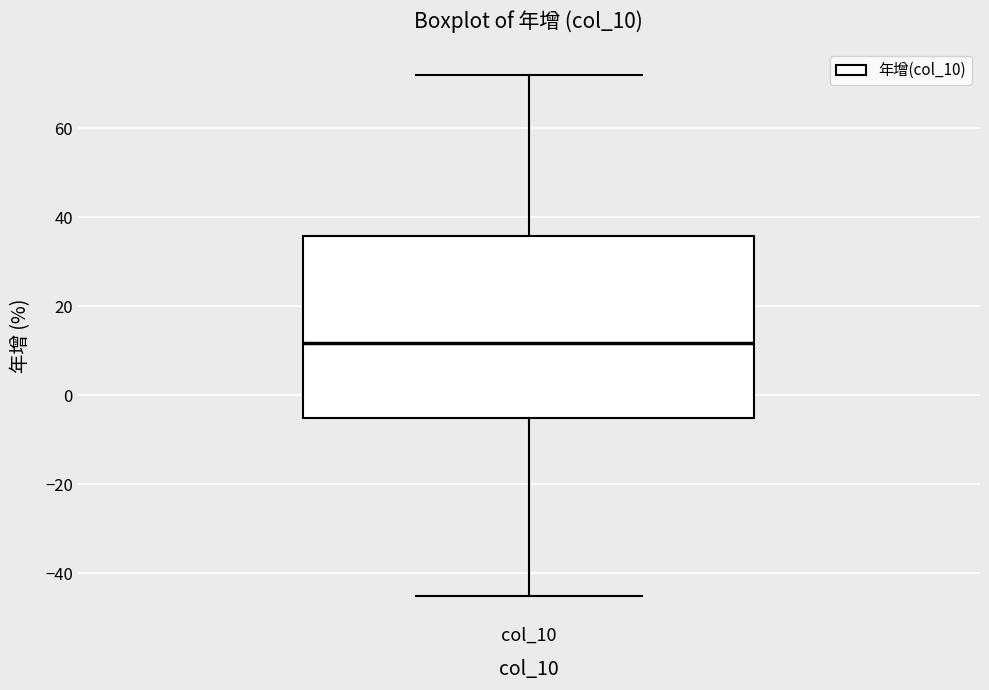

Read this box plot against the y-axis: the position of the median line, the range covered by the box, and the ends of both whiskers. The values are not printed on the chart, so give them approximately, as read against the axis.

median 12, box -6 to 36, whiskers -46 to 72